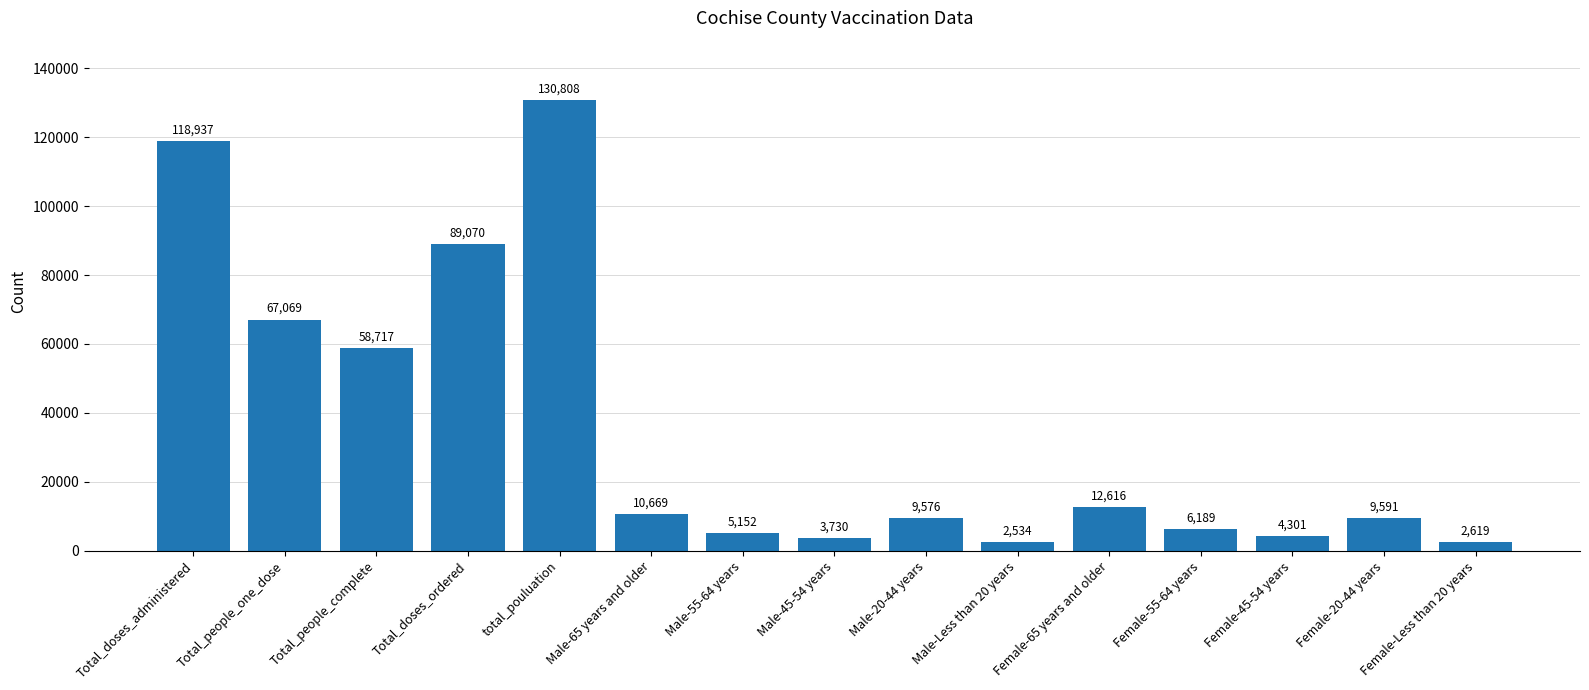

How many values are below 9591?

7